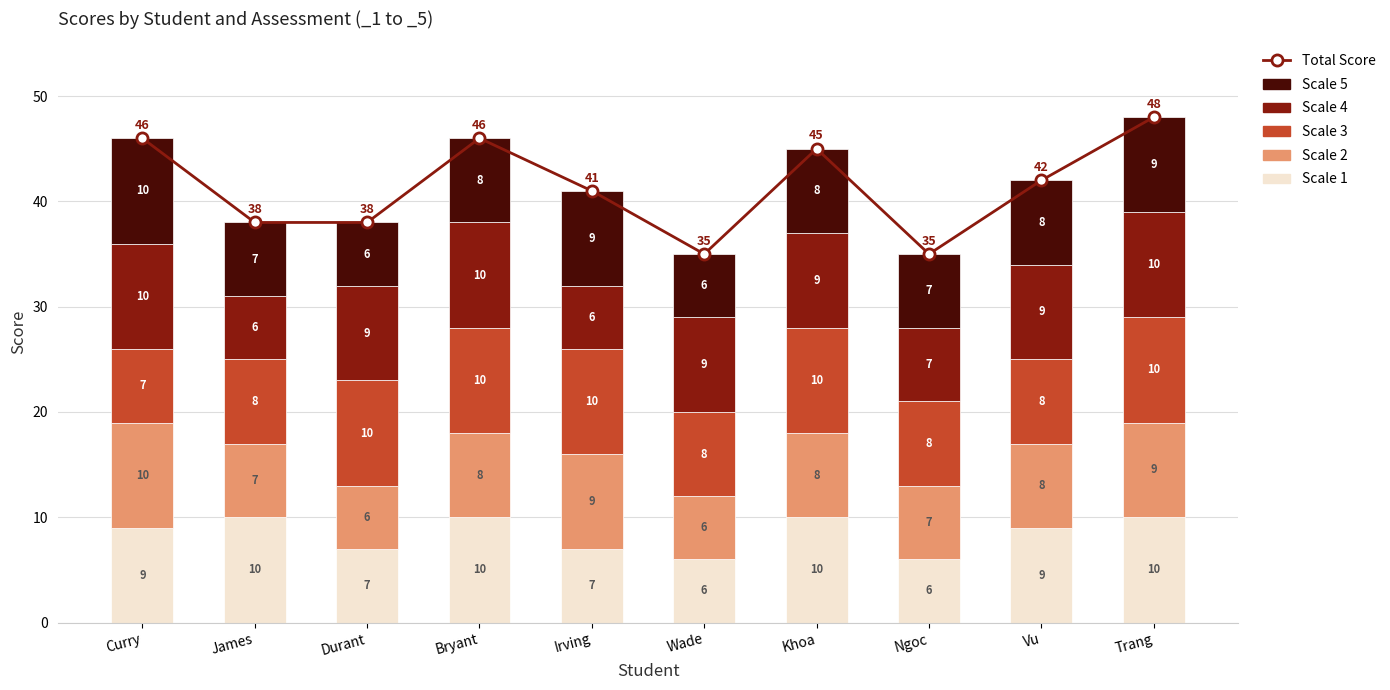

Reading left to right, what are all the values shown in this chart?

Total Score: 46	38	38	46	41	35	45	35	42	48
Scale 1: 9	10	7	10	7	6	10	6	9	10
Scale 2: 10	7	6	8	9	6	8	7	8	9
Scale 3: 7	8	10	10	10	8	10	8	8	10
Scale 4: 10	6	9	10	6	9	9	7	9	10
Scale 5: 10	7	6	8	9	6	8	7	8	9